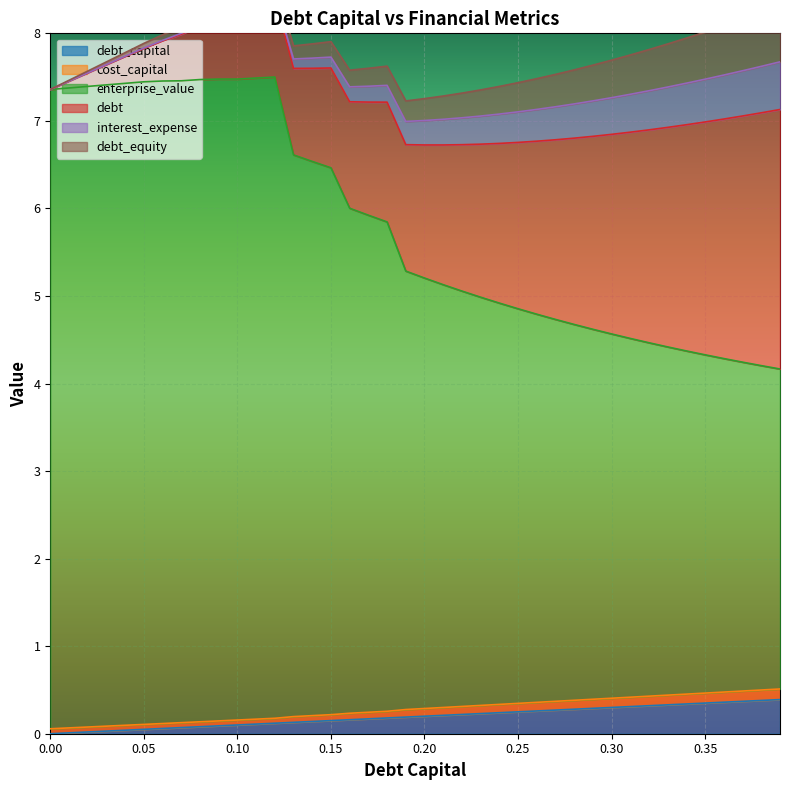

True or false: enterprise_value and debt_capital cross at least once.

False